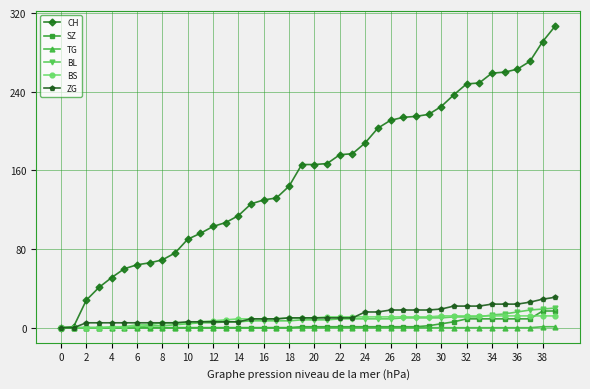

What are all the series names shown in the legend?

CH, SZ, TG, BL, BS, ZG